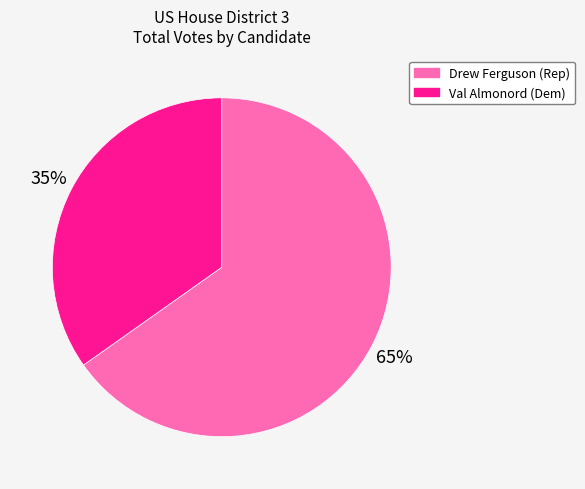

Is it true that Val Almonord (Dem) is 46% of the pie?

False